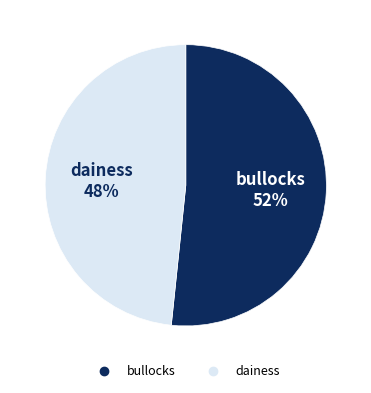

The dainess slice represents 48% of the pie. True or false?

True